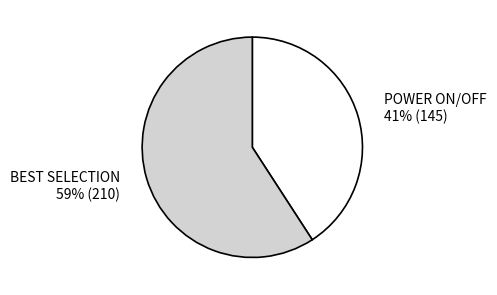

Which category has the biggest portion of the pie?

BEST SELECTION